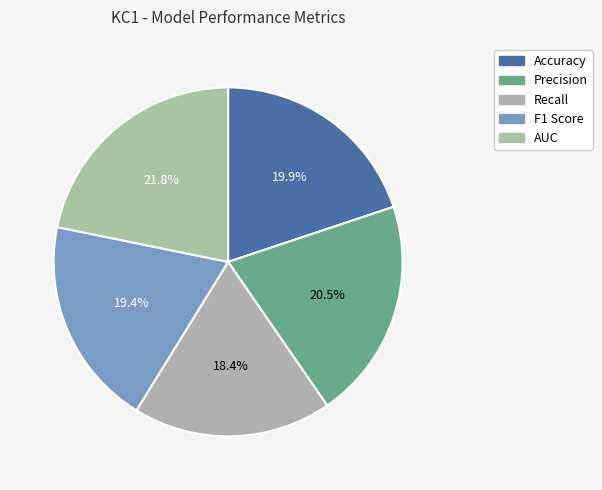

Rank the categories by value from highest to lowest.

AUC, Precision, Accuracy, F1 Score, Recall